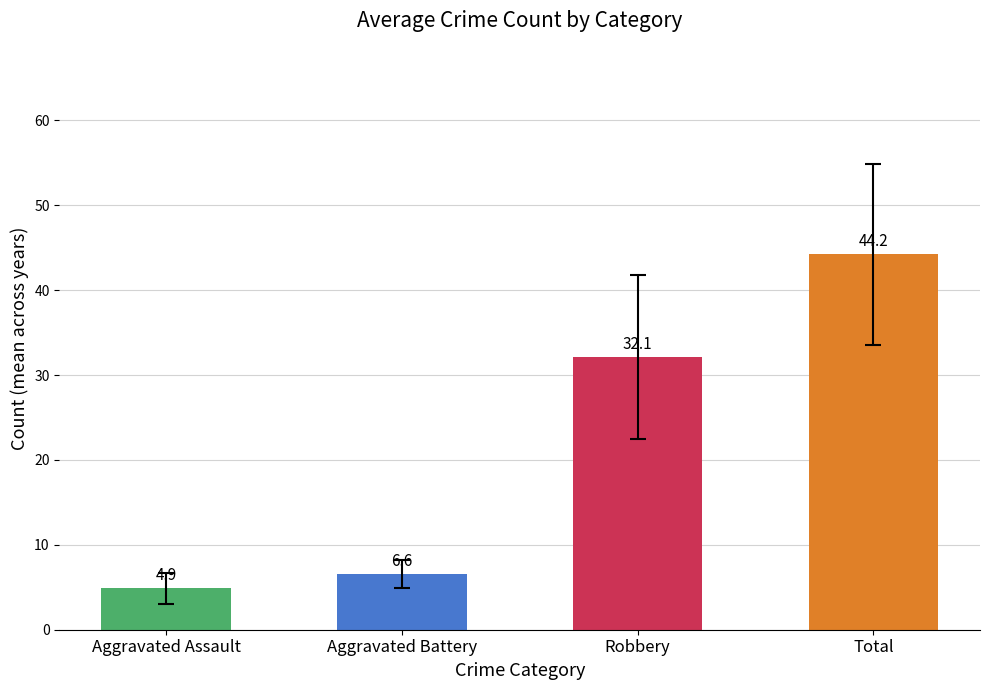

What is the value of the Aggravated Assault bar at the 4th from the left?

5